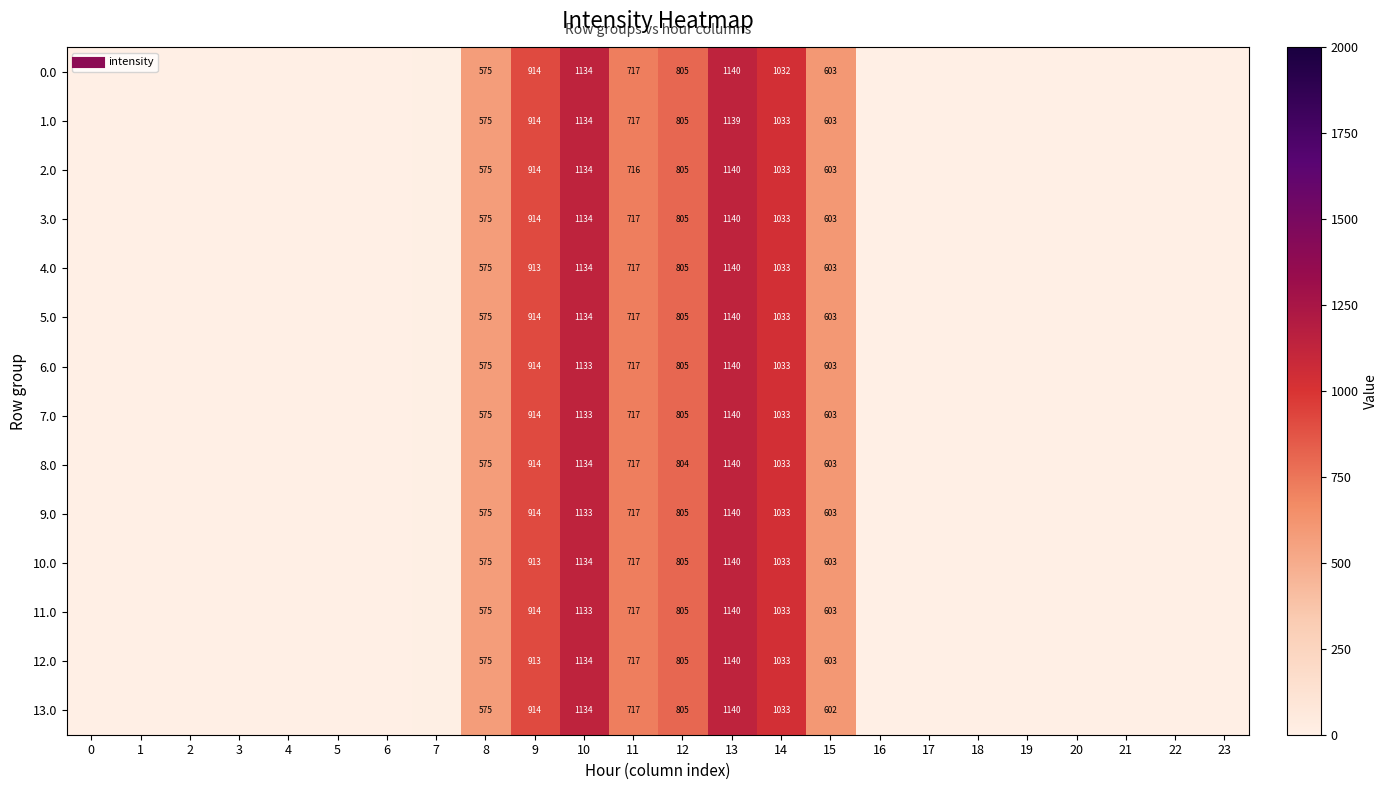

Rank the series by their maximum value, from lowest to highest.

1.0, 0.0, 2.0, 3.0, 4.0, 5.0, 6.0, 7.0, 8.0, 9.0, 10.0, 11.0, 12.0, 13.0